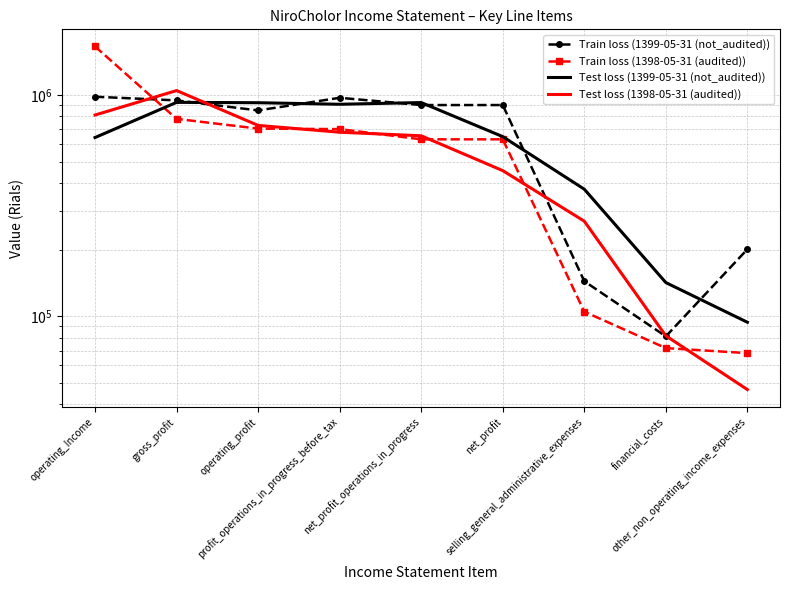

Which series has the widest spread of values?

Train loss (1398-05-31 (audited))